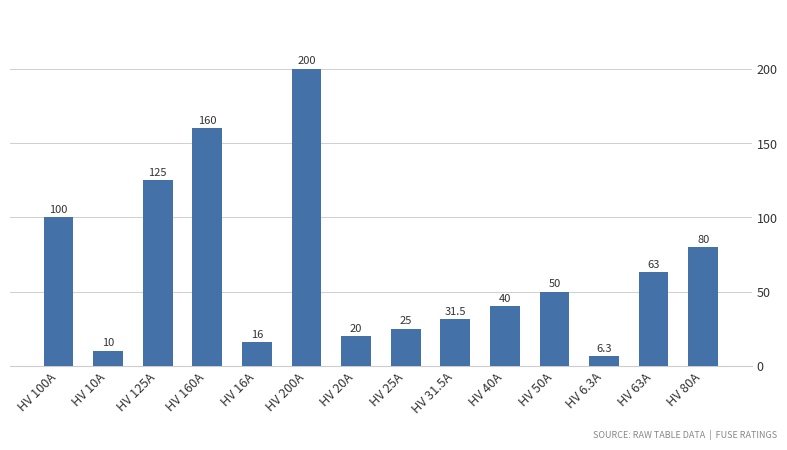

At which category does the chart reach its minimum across all series?

HV 6.3A